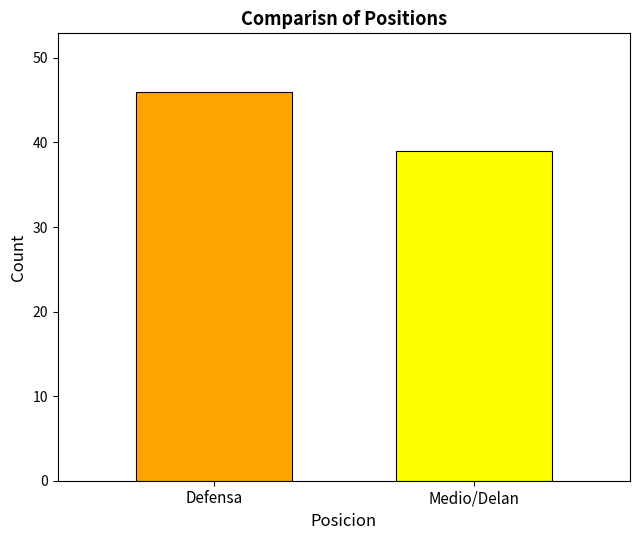

How many bars are there in total?

2